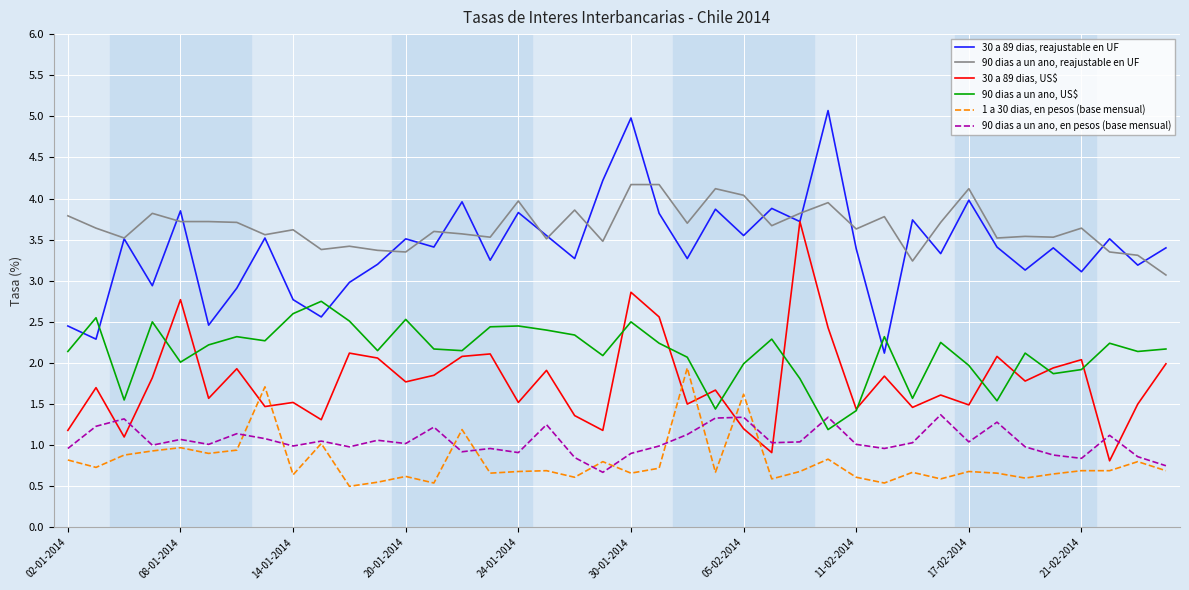

What is the greatest value displayed?

5.1